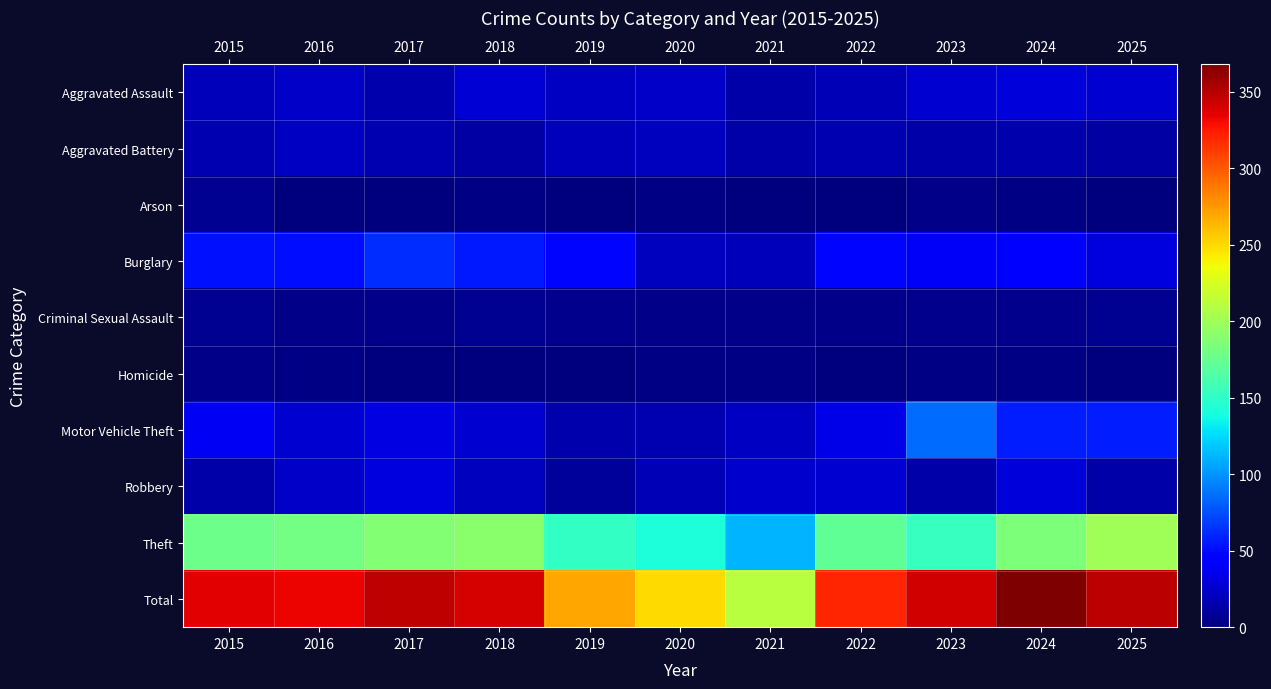

List the series in order of their peak value, lowest first.

Homicide, Arson, Criminal Sexual Assault, Aggravated Battery, Aggravated Assault, Robbery, Burglary, Motor Vehicle Theft, Theft, Total